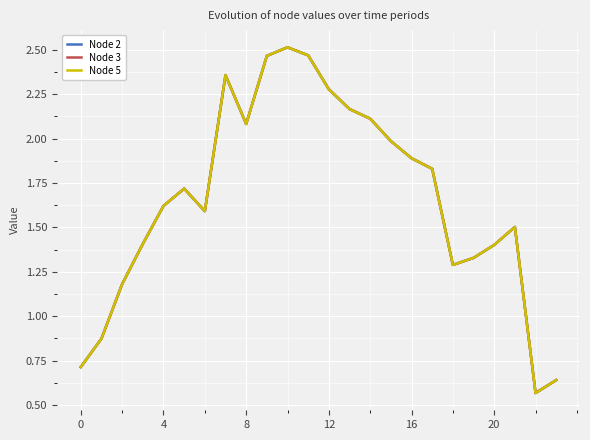

What is the difference between the maximum and minimum values in the Node 3 series?

1.9